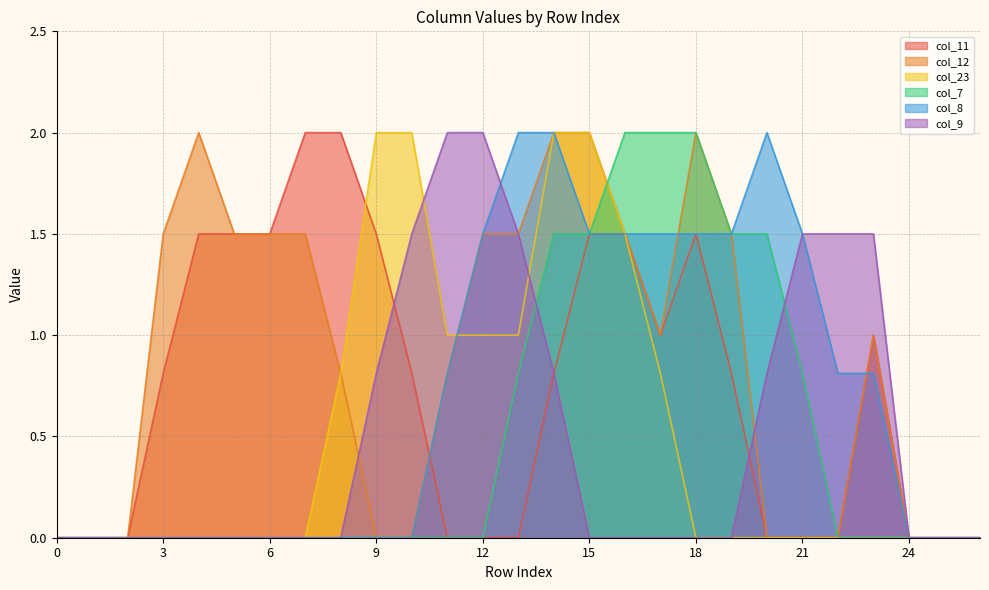

How many values in the col_23 series exceed 0?

10